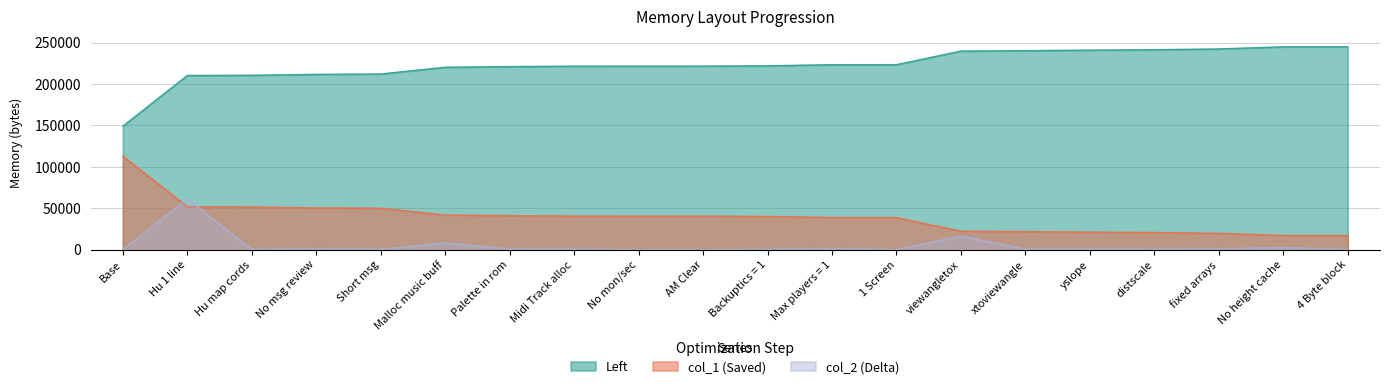

Which has a higher value, fixed arrays or Malloc music buff?

fixed arrays